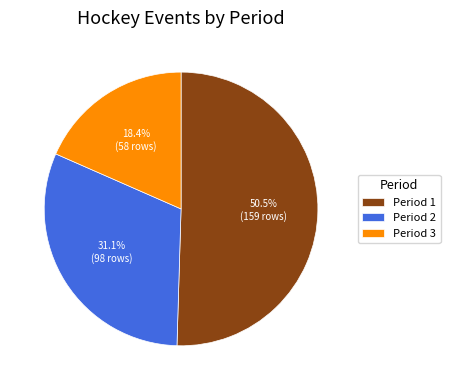

What is the majority slice?

Period 1